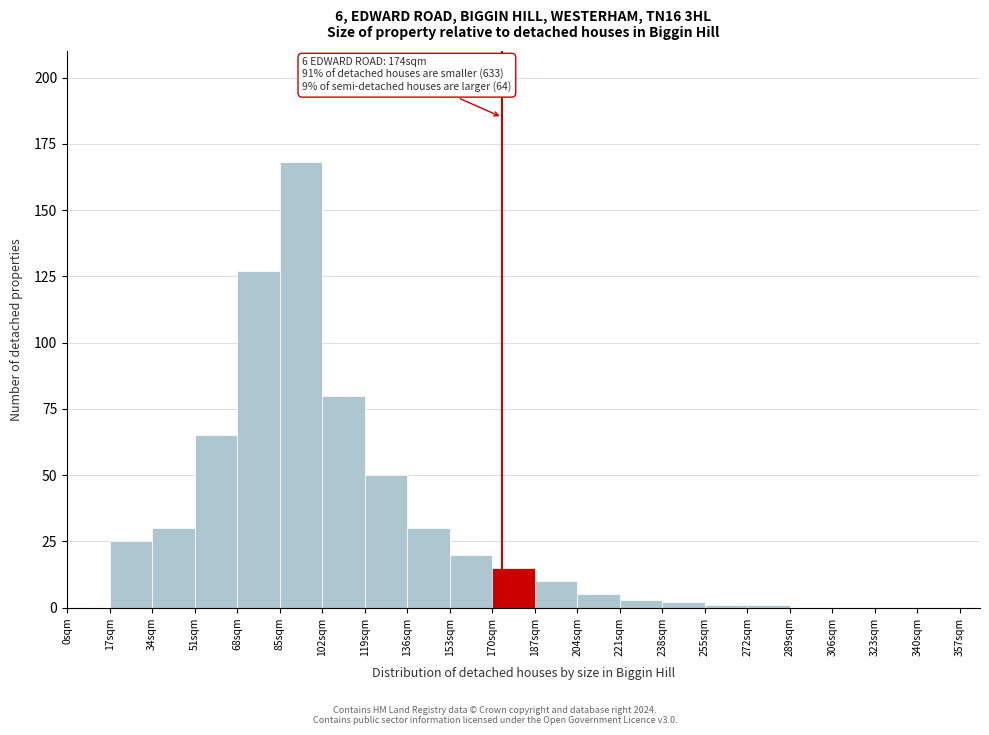

Over which range of the x-axis is the bar tallest?

85 to 102